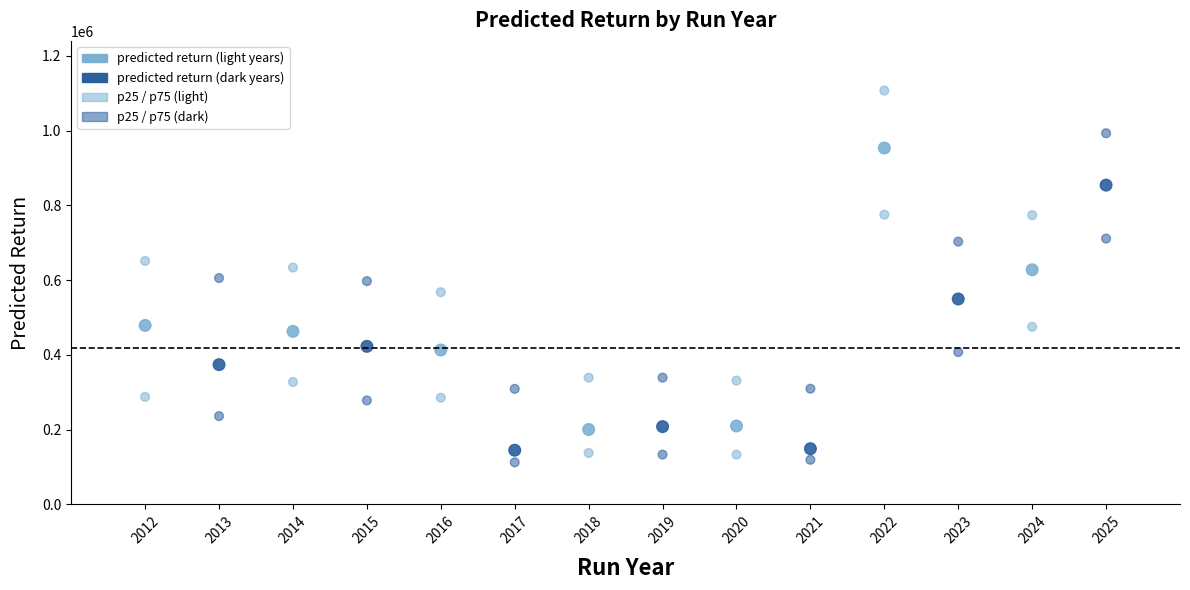

How many data points are displayed?

42